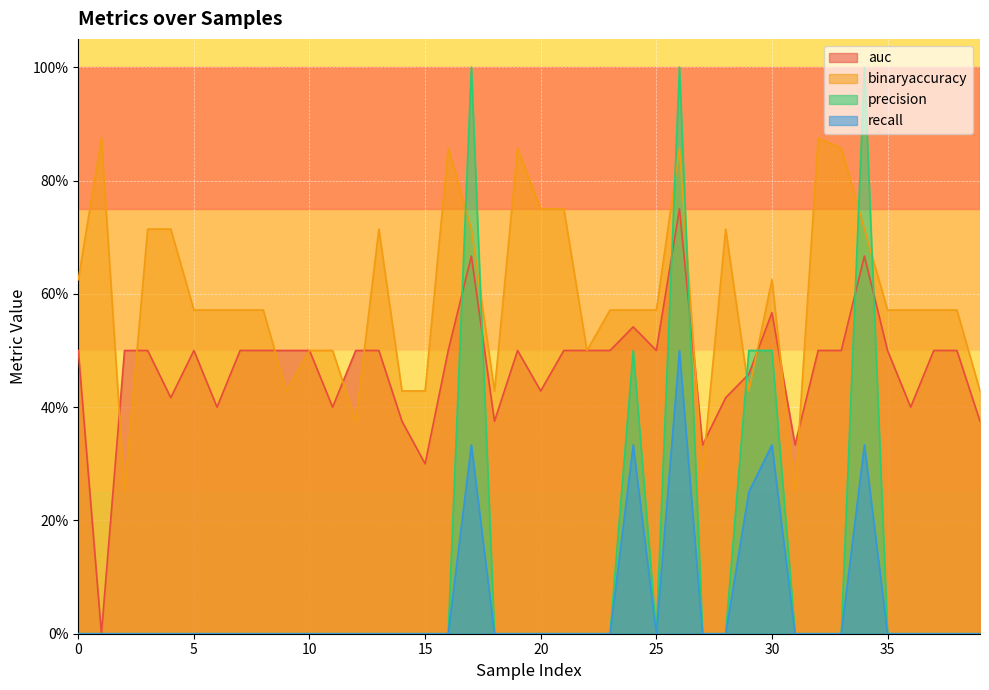

What is the difference between the maximum and minimum values in the binaryaccuracy series?

0.6